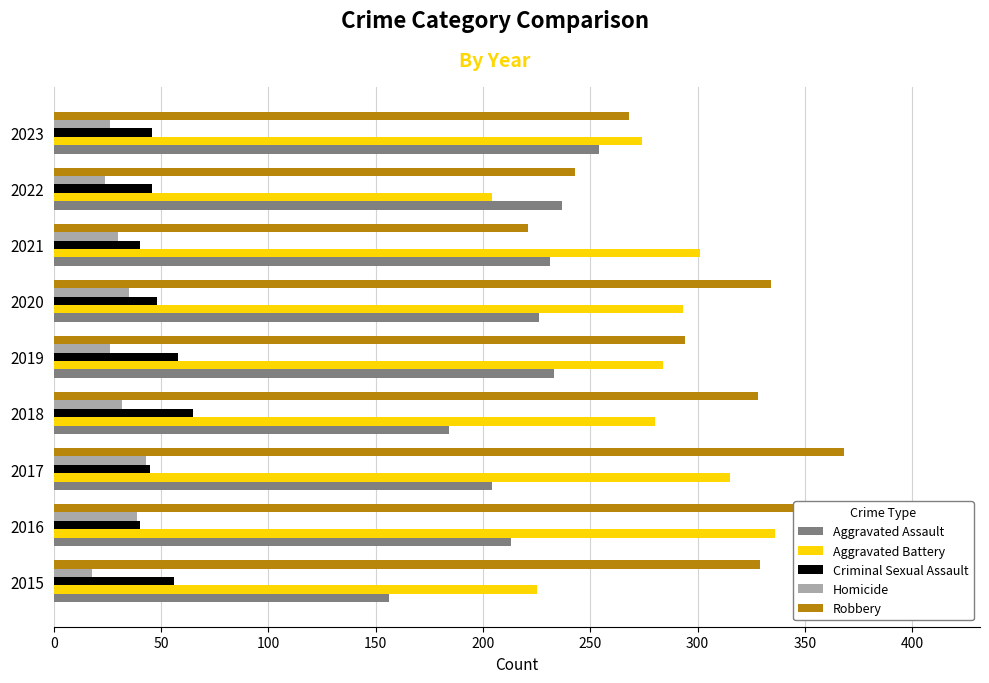

What is the average value of the Robbery series?

311